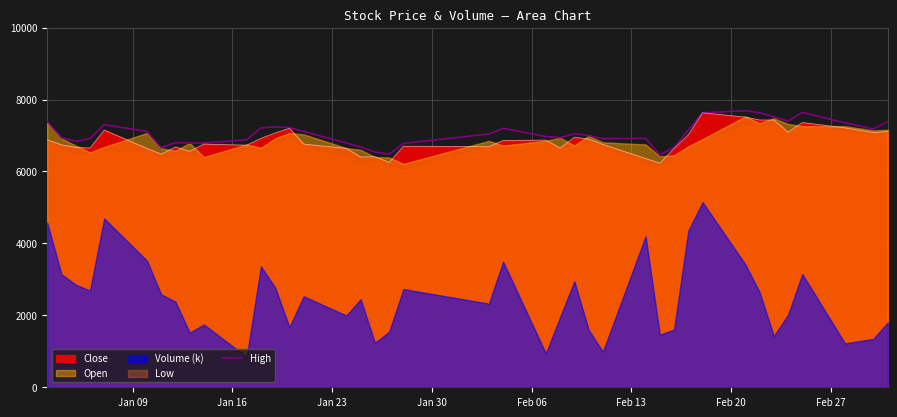

The value at 10 is 11147. True or false?

False